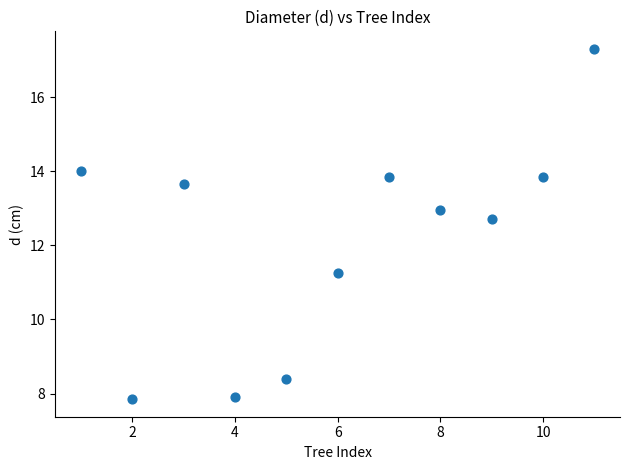

What is the average X value?

6.0